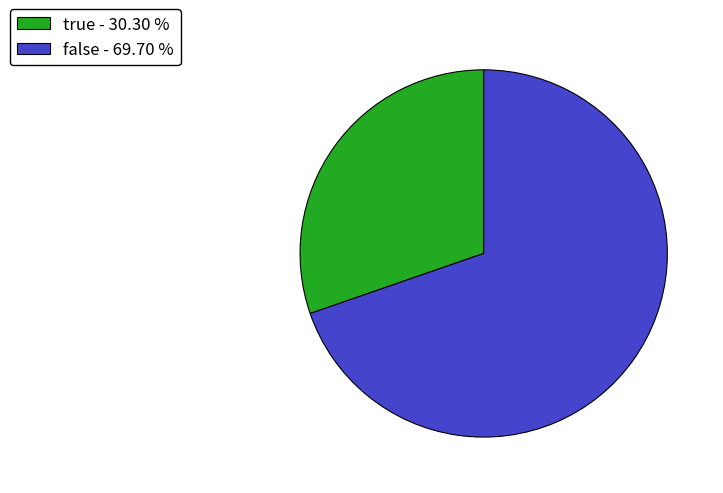

Combined, do false - 69.70 % and true - 30.30 % account for over 50%?

Yes